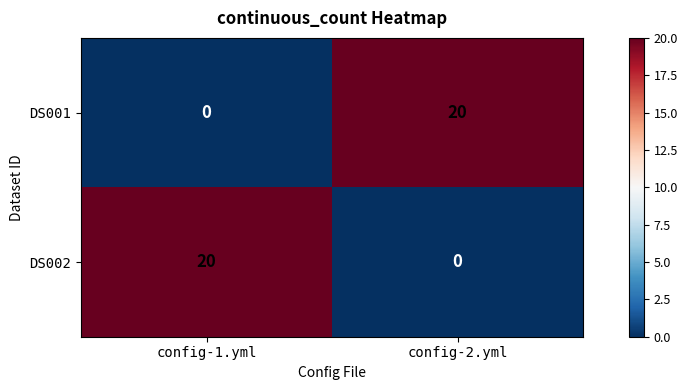

What is the total value across all series at config-2.yml?

20